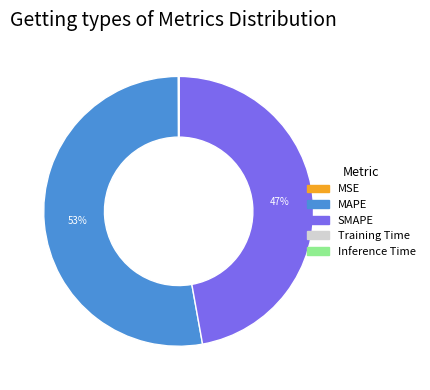

To the nearest percent, what is the average slice percentage?

20%